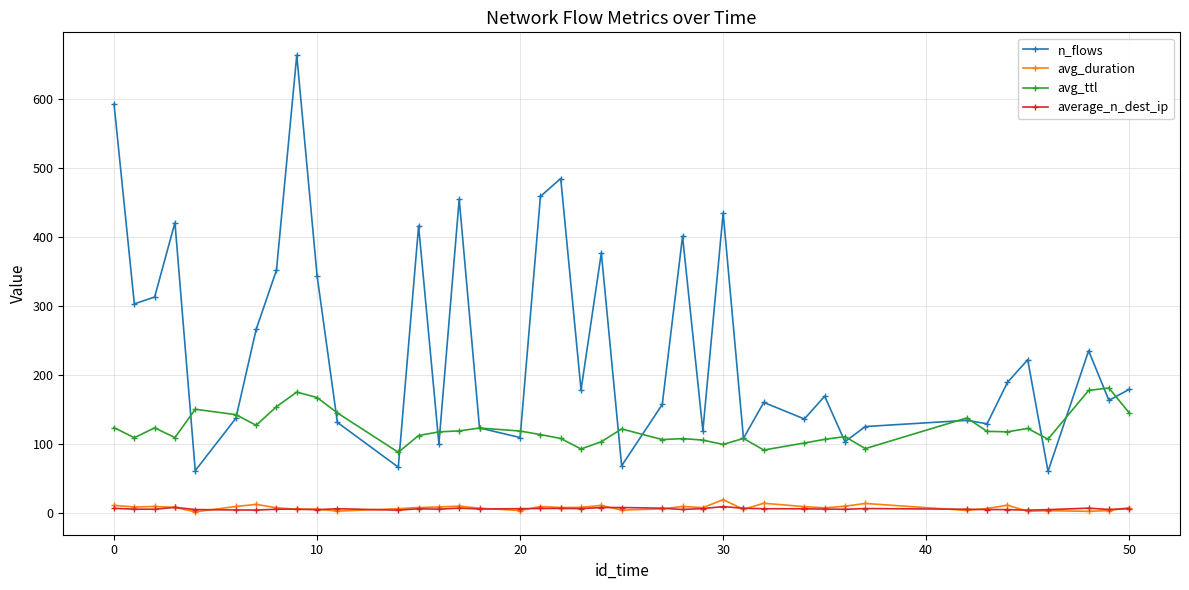

What is the greatest value displayed?

664.0